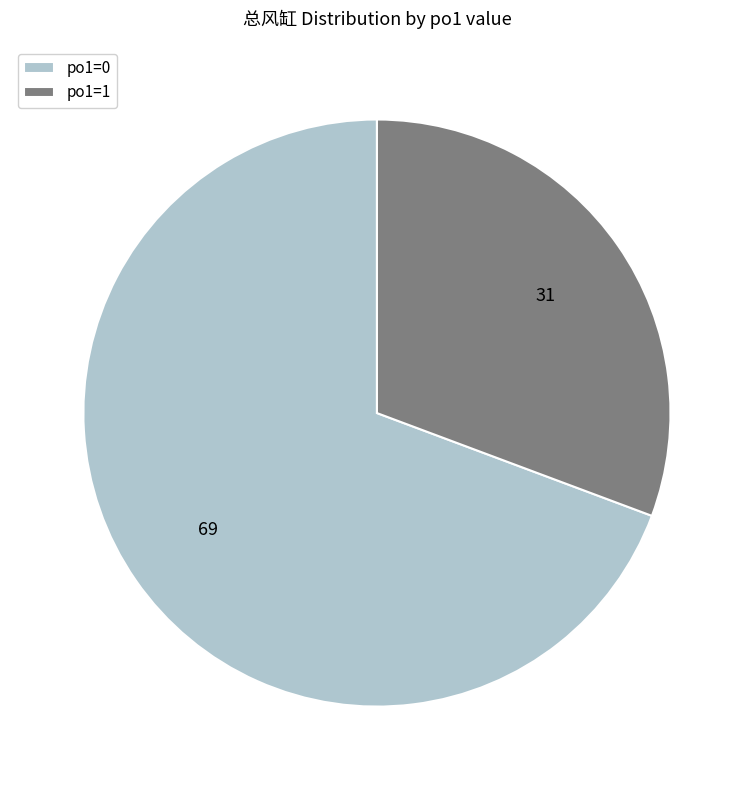

What is the smallest slice in the pie chart?

po1=1